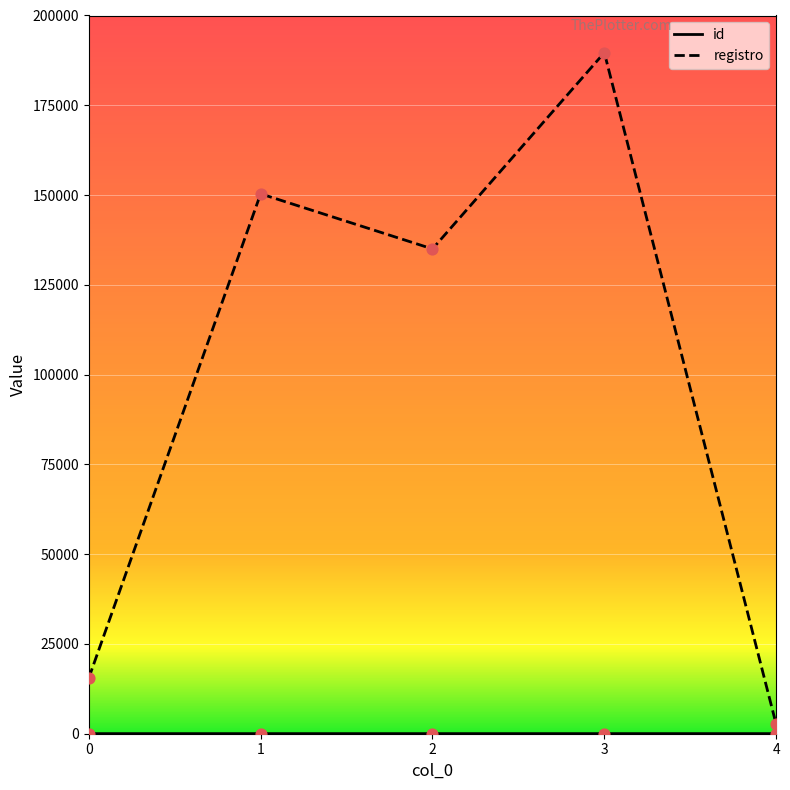

Which series has the largest total across all categories?

registro